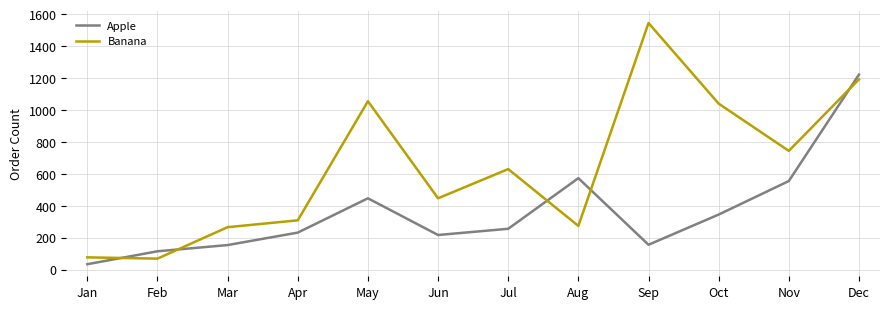

Where is Banana nearest to the value 807?

Nov